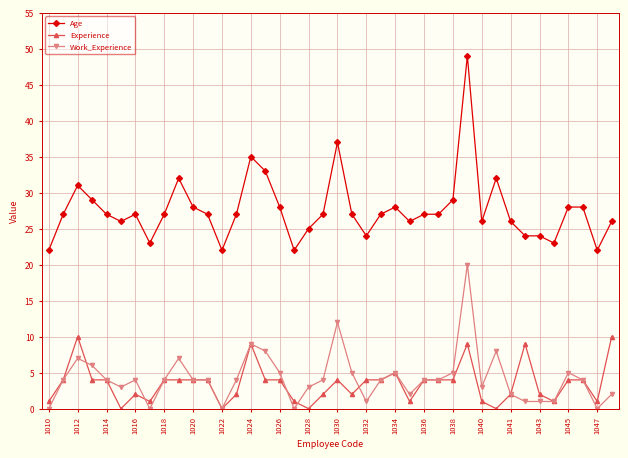

True or false: Age has more than 0 interior local peaks.

True